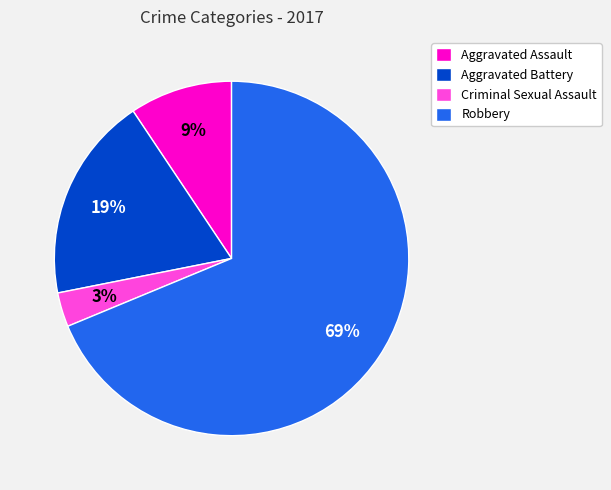

To the nearest percent, what is the difference between the Robbery and Aggravated Battery slice percentages?

50%